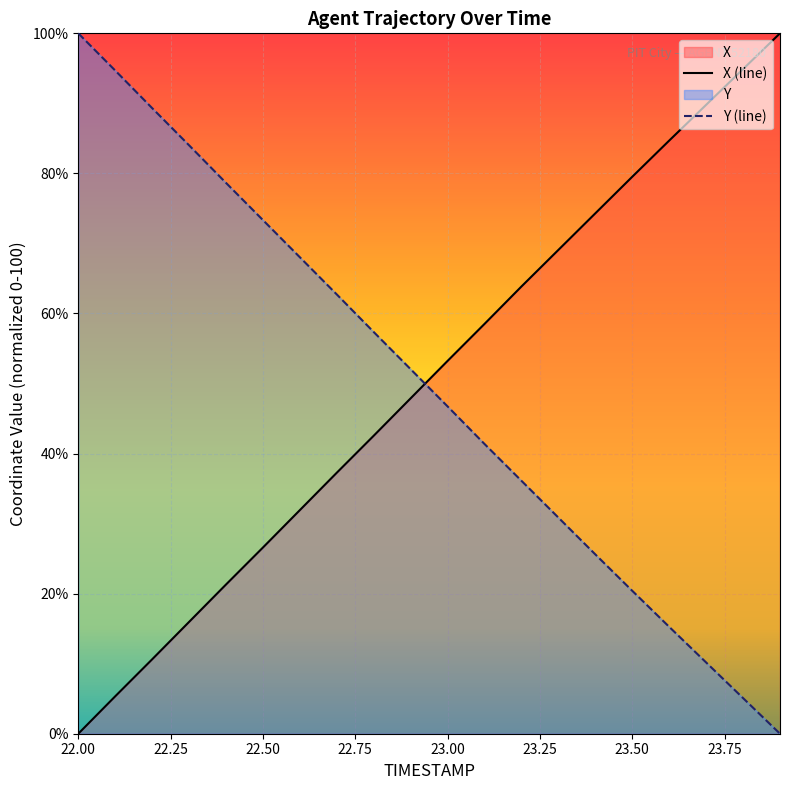

Is it true that X equals 52.7 at 23.9?

False